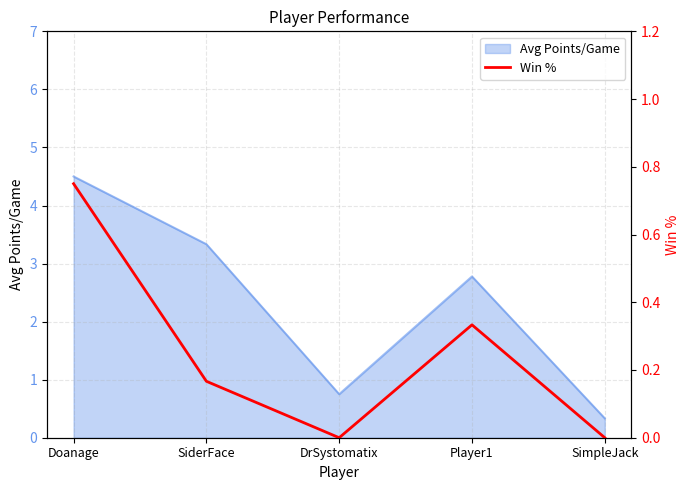

Rank the categories by Avg Points/Game value from highest to lowest.

Doanage, SiderFace, Player1, DrSystomatix, SimpleJack